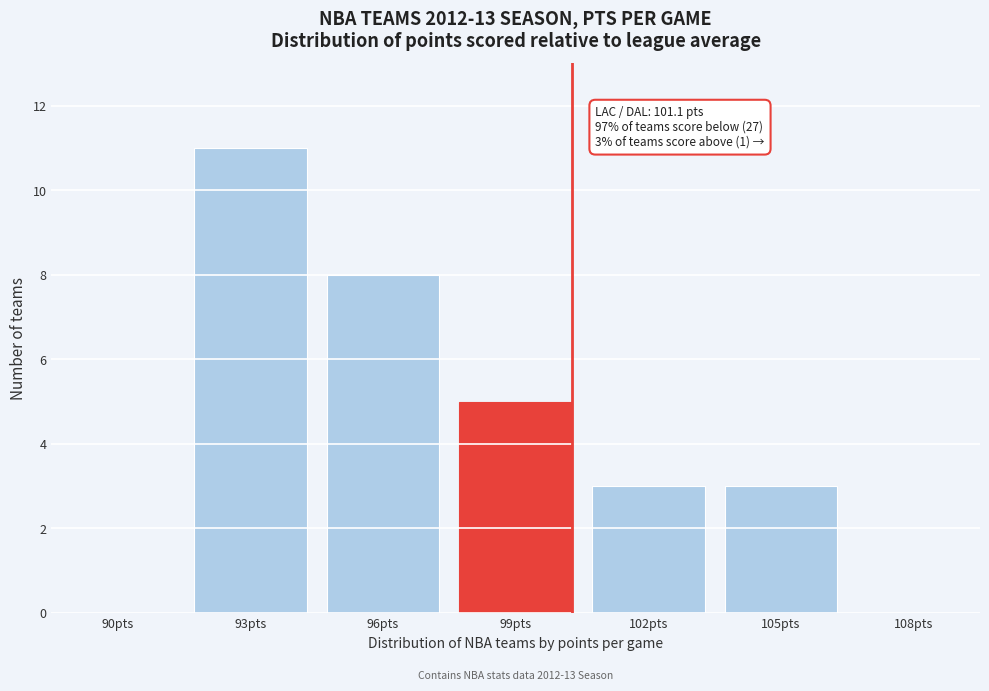

Reading right to left, extract all data points from this chart.

105pts=3	102pts=3	99pts=5	96pts=8	93pts=11	90pts=0